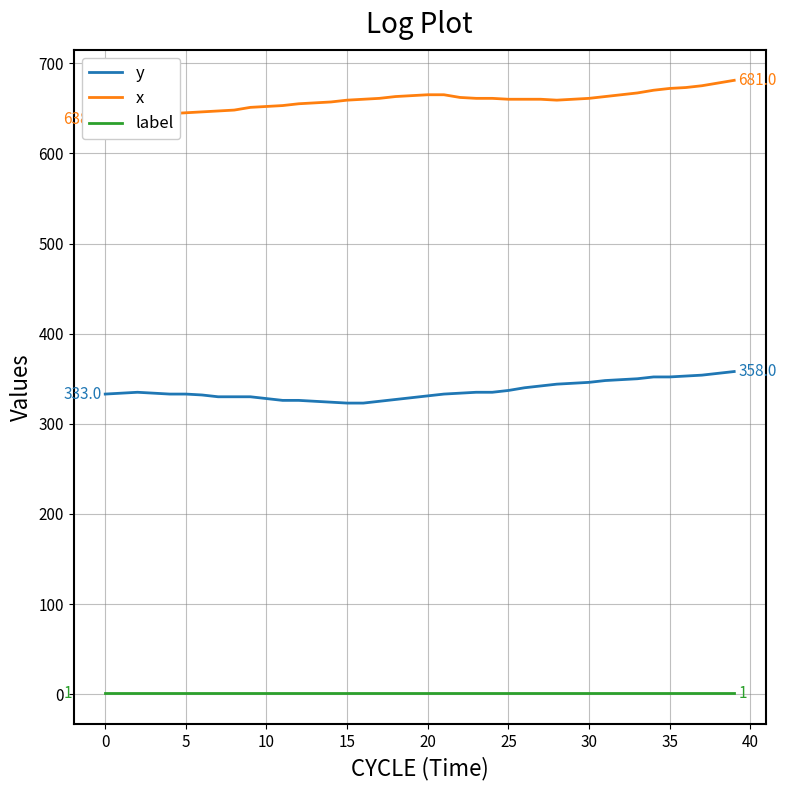

What is the difference between the highest and lowest values at 33?

666